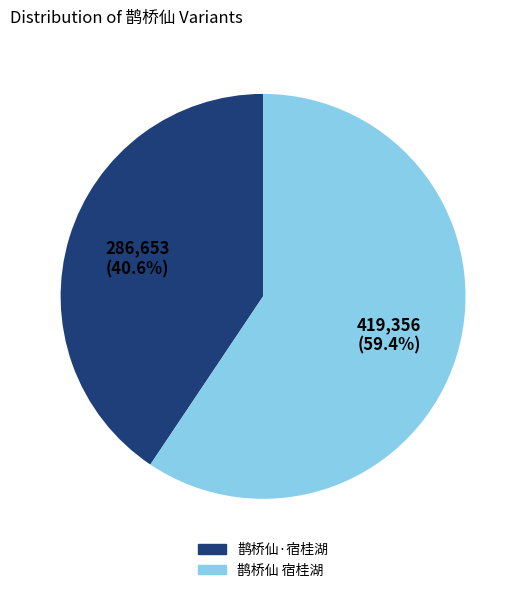

Count the number of slices in the pie.

2